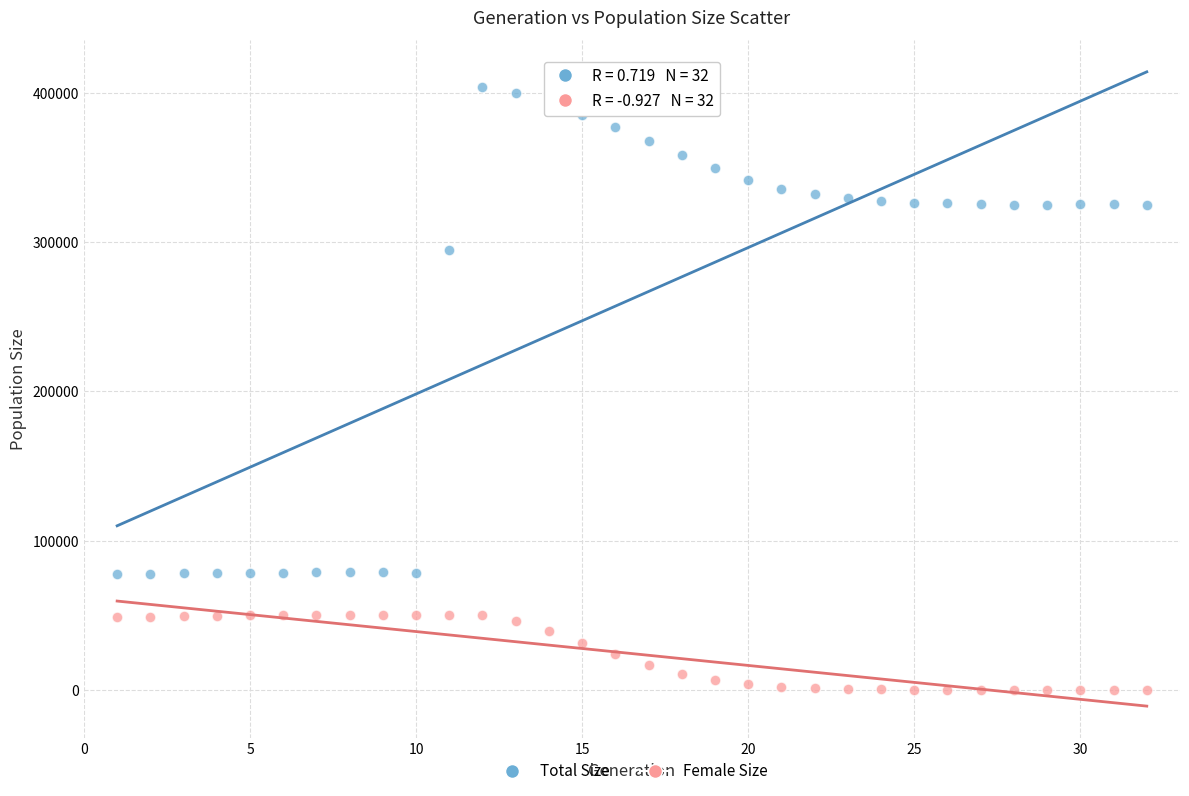

Across all data points, what is the range of Y values (max minus min)?

403815